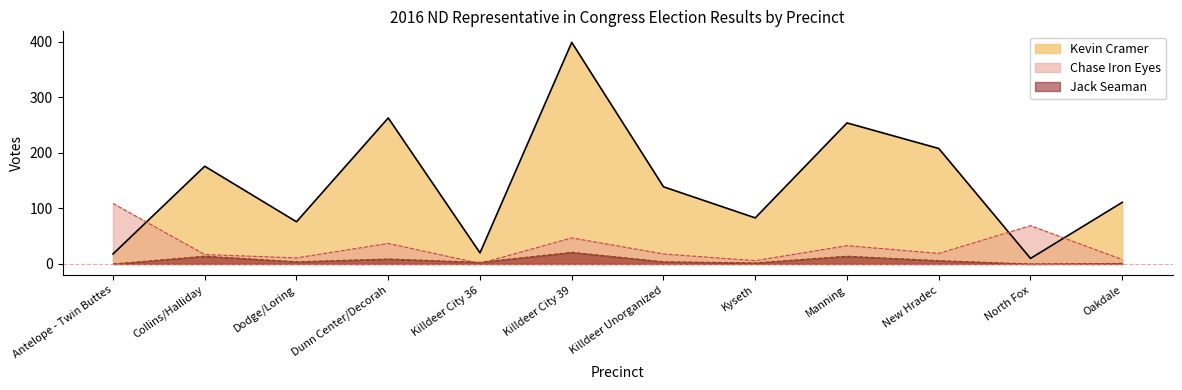

Which label corresponds to the smallest value in the chart?

Antelope - Twin Buttes